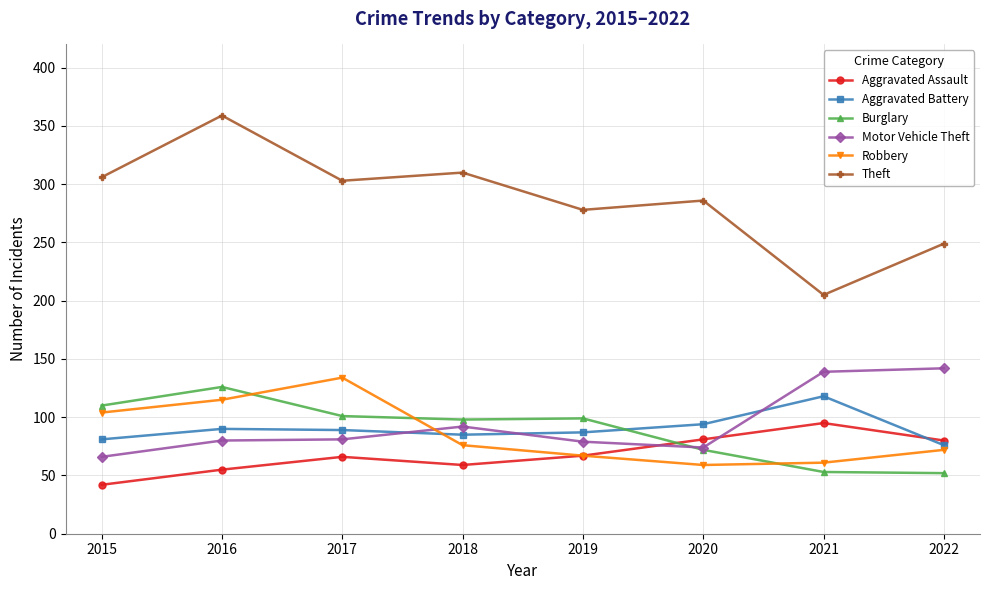

What is the maximum value for Theft?

359